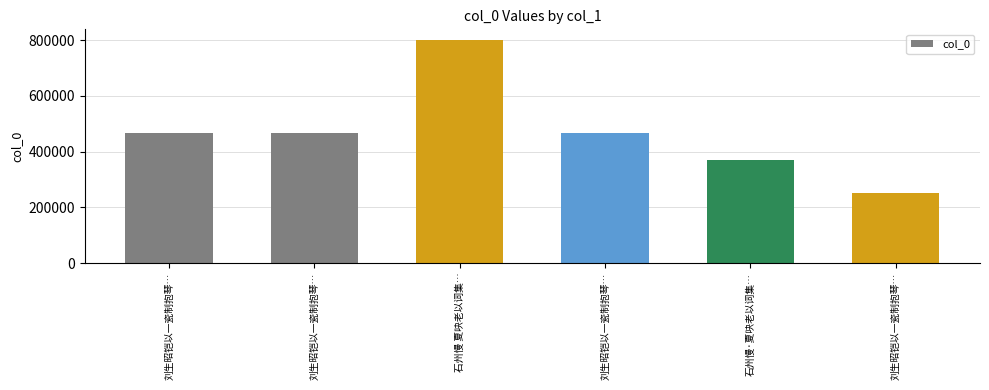

Where does the data first go above 465662?

石州慢 夏吷老以词集…